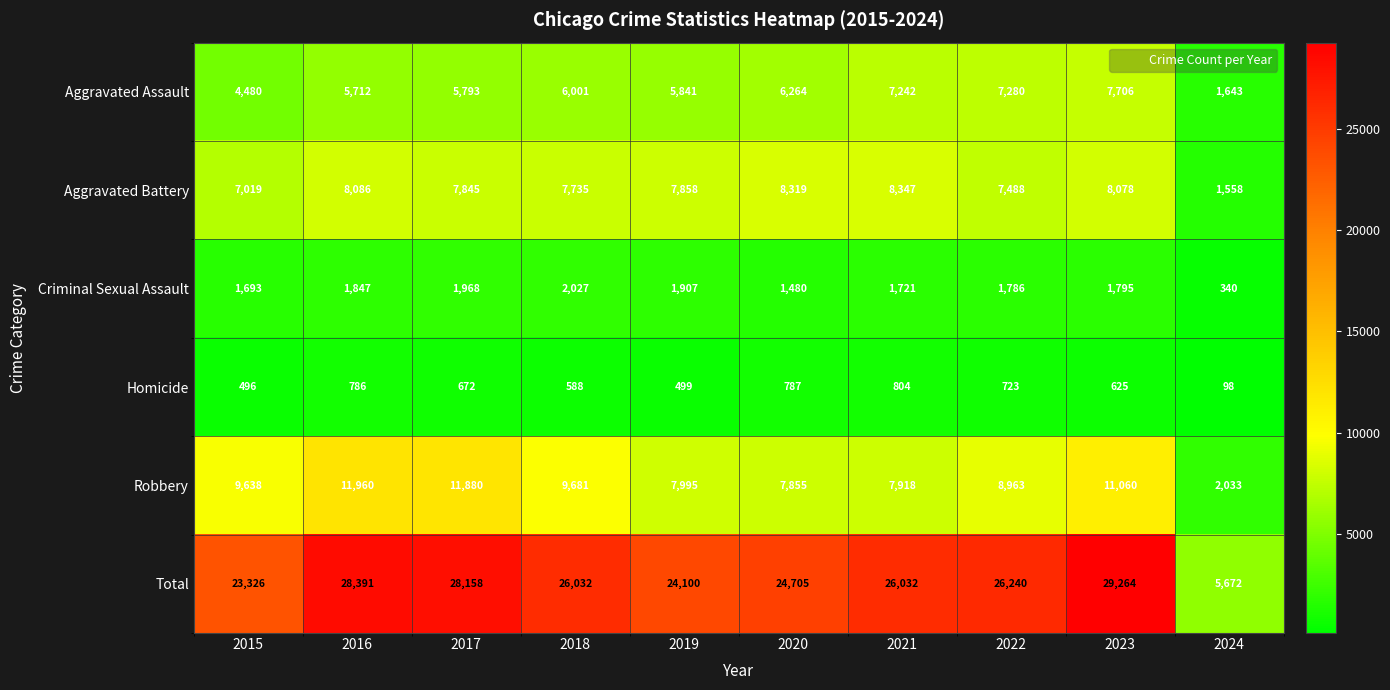

Which series has the largest total across all categories?

Total